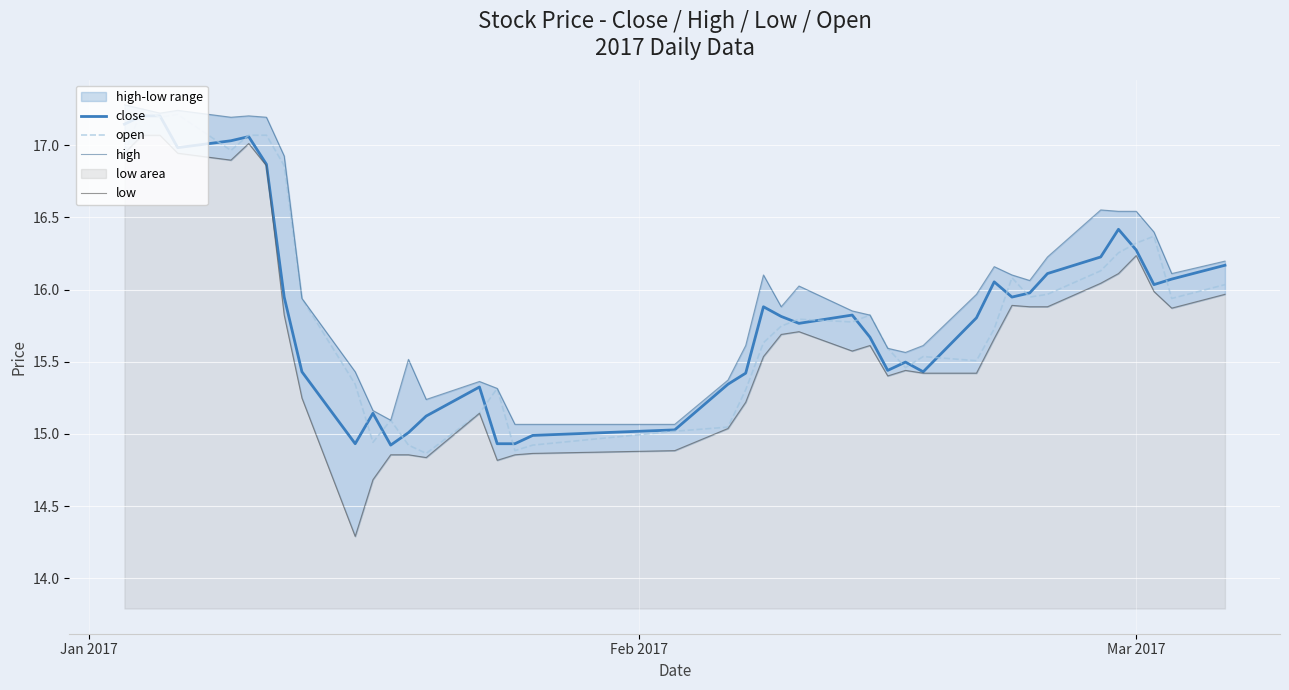

Is this an area chart (filled region under the line)?

No